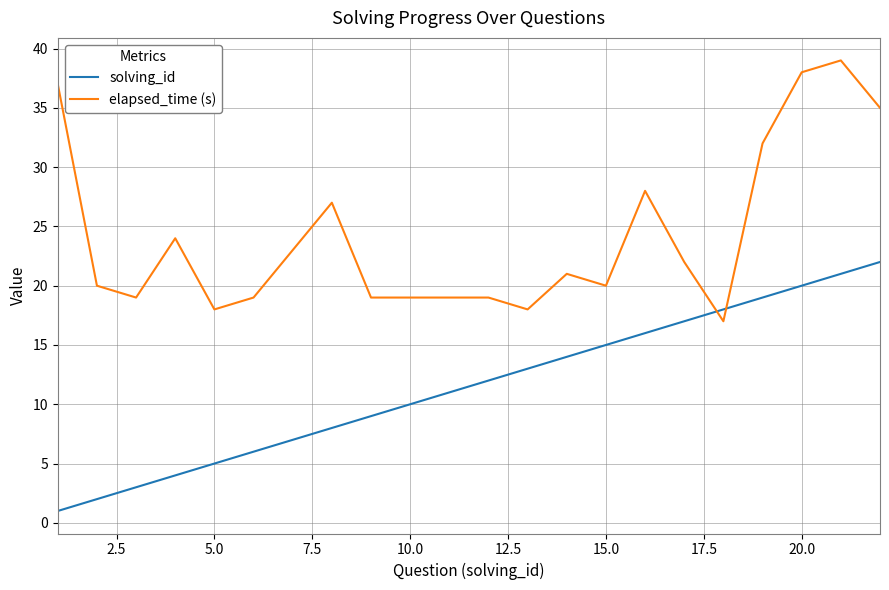

True or false: elapsed_time (s) and solving_id cross at least once.

True